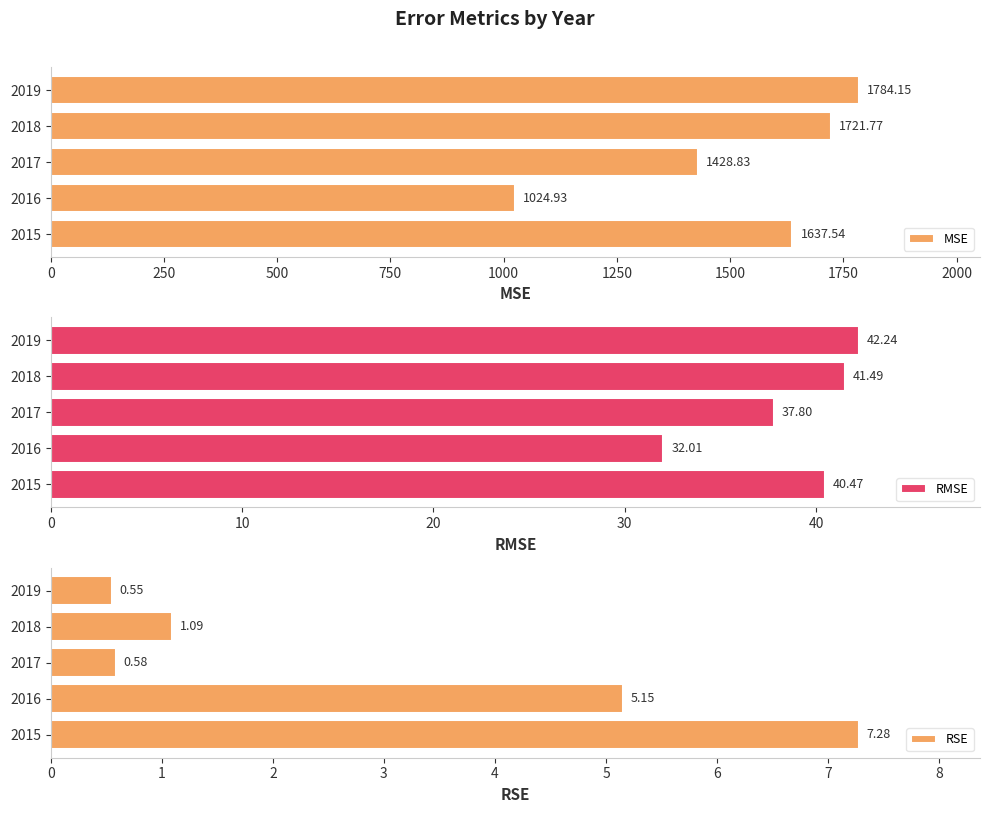

What is the sum of all MSE values?

7597.2